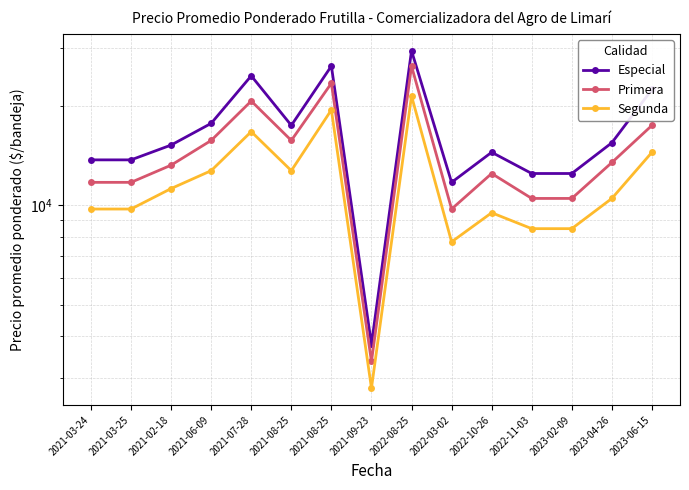

What is the greatest value displayed?

29500